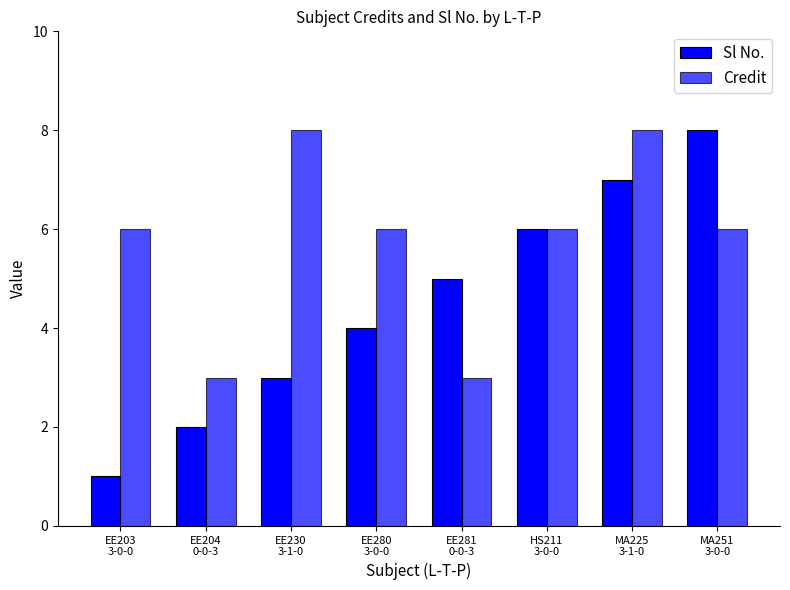

How many categories are shown in the chart?

8